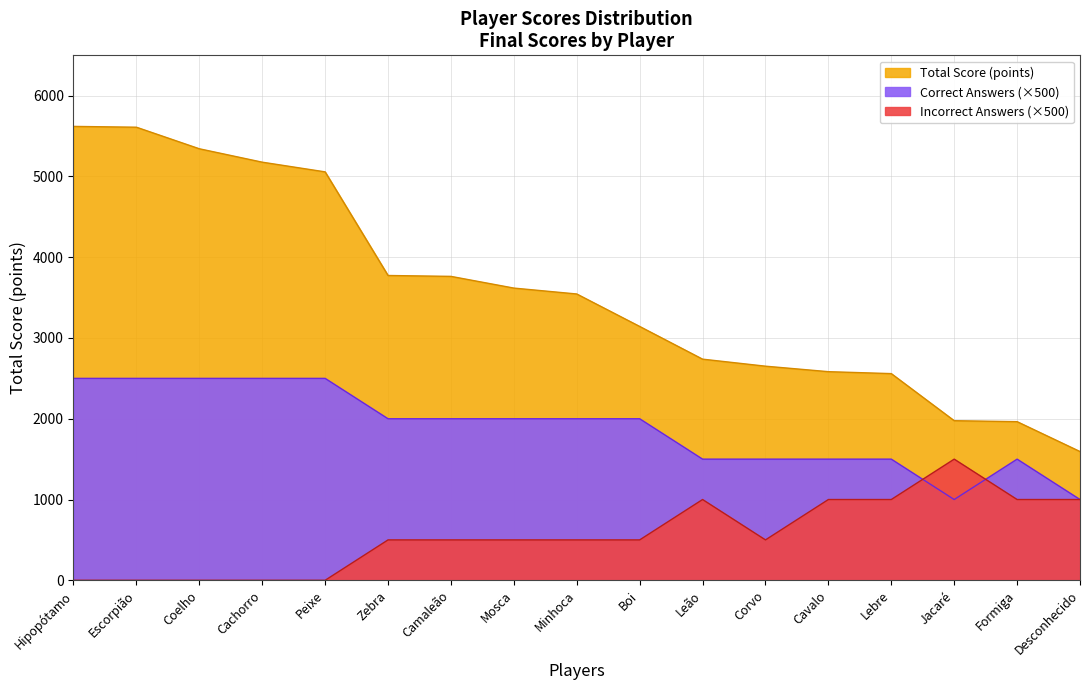

What position from the left is Minhoca?

9